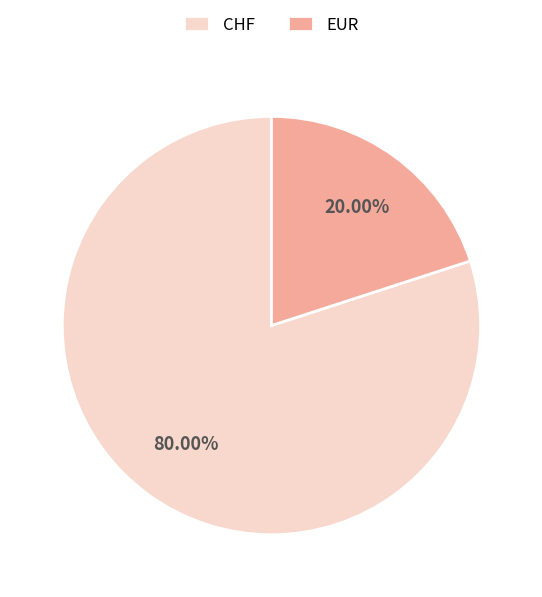

True or false: CHF accounts for 73% of the total.

False